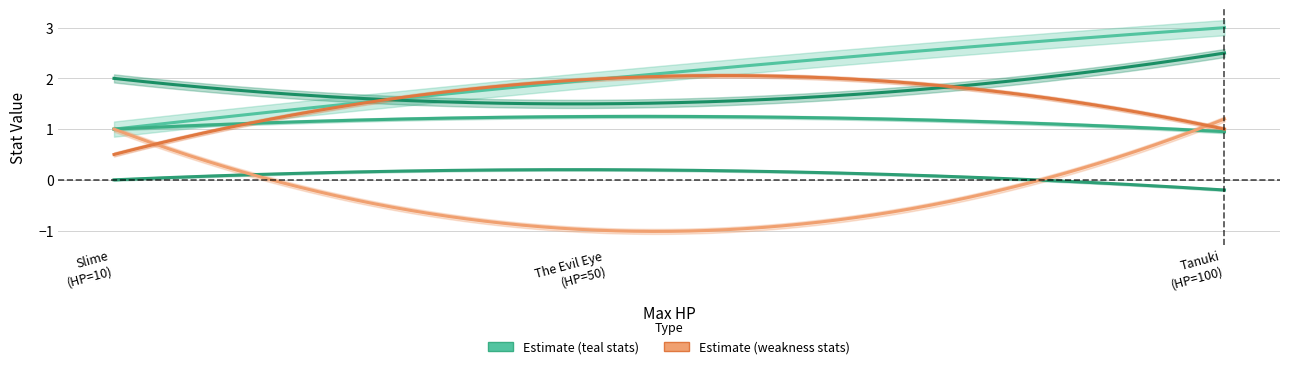

At which category is the sum across all series the highest?

Tanuki